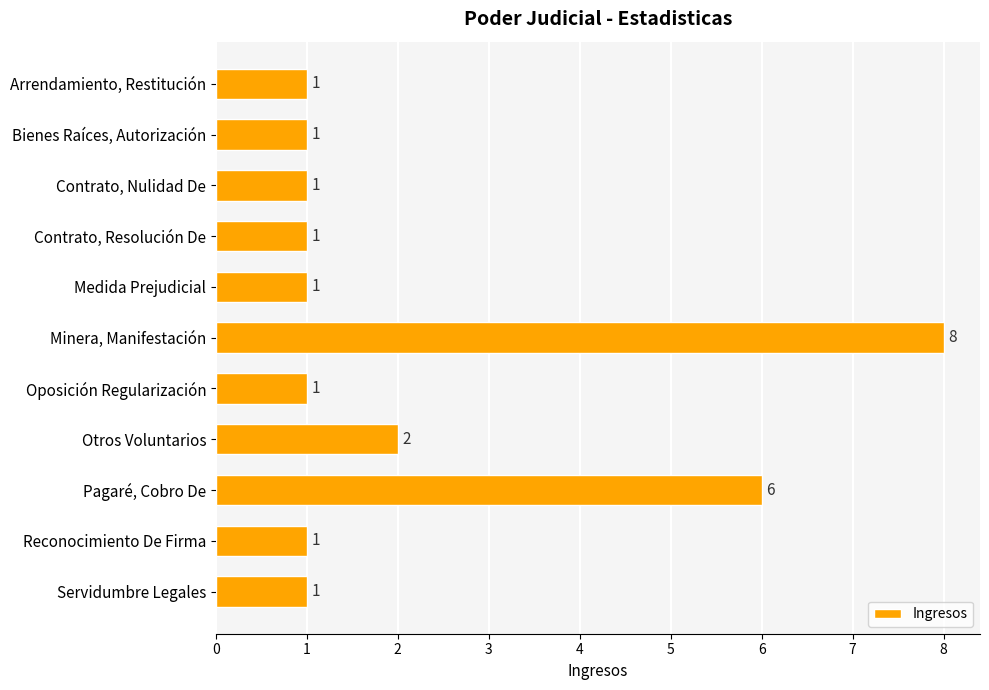

Reading top to bottom, extract all data points from this chart.

Arrendamiento, Restitución=1	Bienes Raíces, Autorización=1	Contrato, Nulidad De=1	Contrato, Resolución De=1	Medida Prejudicial=1	Minera, Manifestación=8	Oposición Regularización=1	Otros Voluntarios=2	Pagaré, Cobro De=6	Reconocimiento De Firma=1	Servidumbre Legales=1